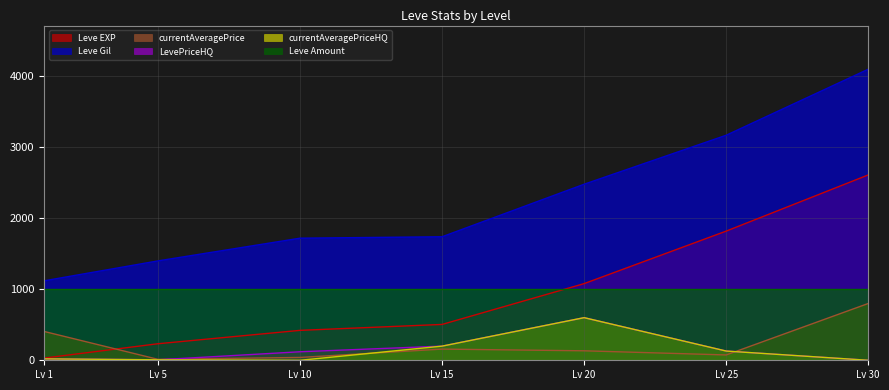

Is the value of Leve Gil at Lv 10 greater than the value of Leve EXP at Lv 15?

Yes